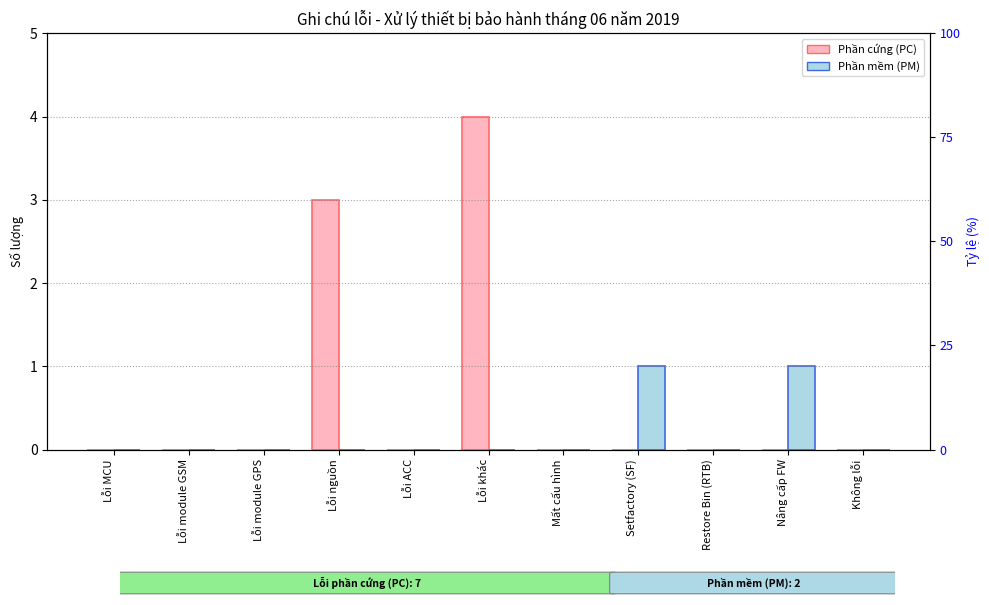

Which series has the largest total across all categories?

Phần cứng (PC)